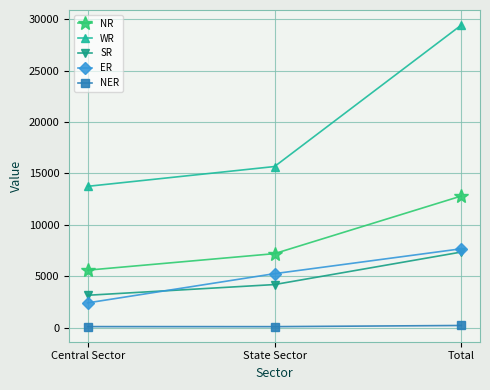

What are all the series names shown in the legend?

NR, WR, SR, ER, NER